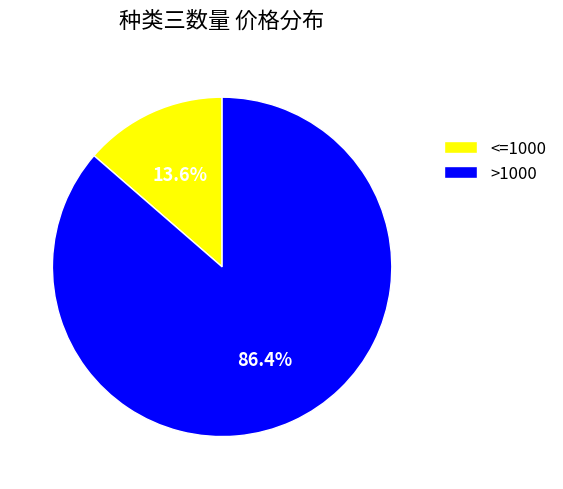

To the nearest percent, what is the average slice percentage?

50%